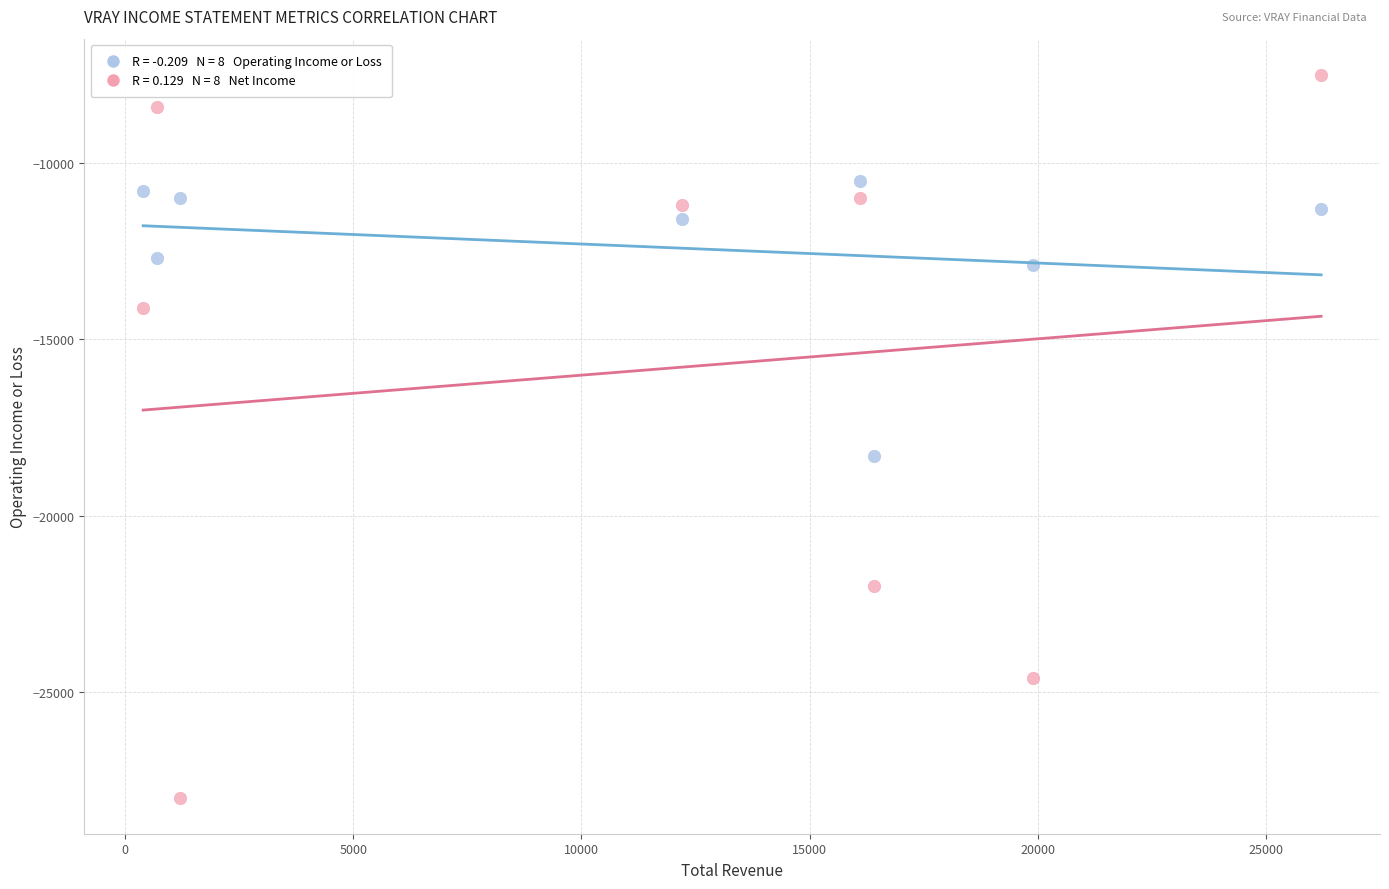

Across all series, what Y value is closest to -17750?

-18300